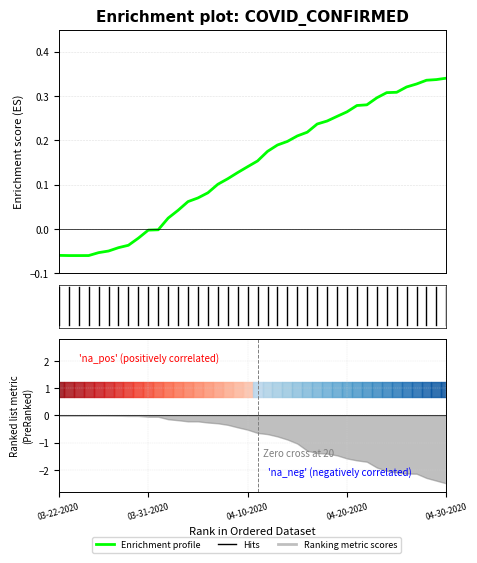

True or false: the data shows 0.3 at 04-20-2020.

True